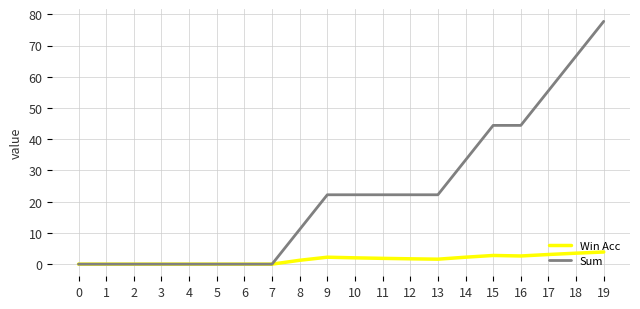

What is the sum of the Sum values at 3 and 10?

22.2